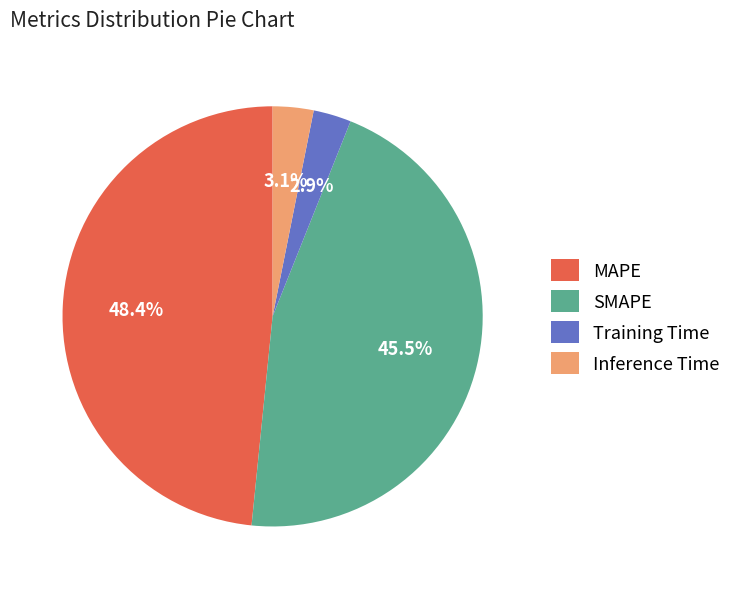

To the nearest percent, what portion does MAPE represent?

48%